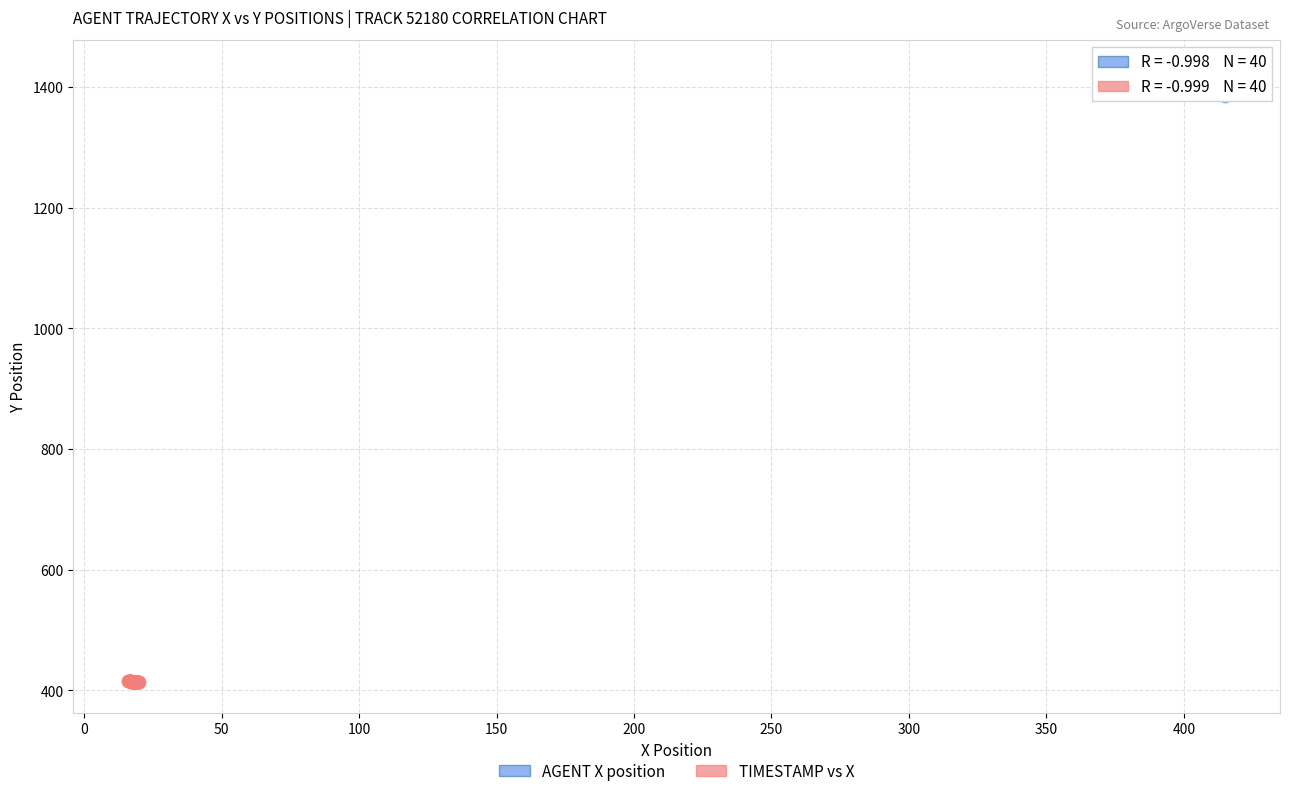

Which series contains the highest Y value?

AGENT X position